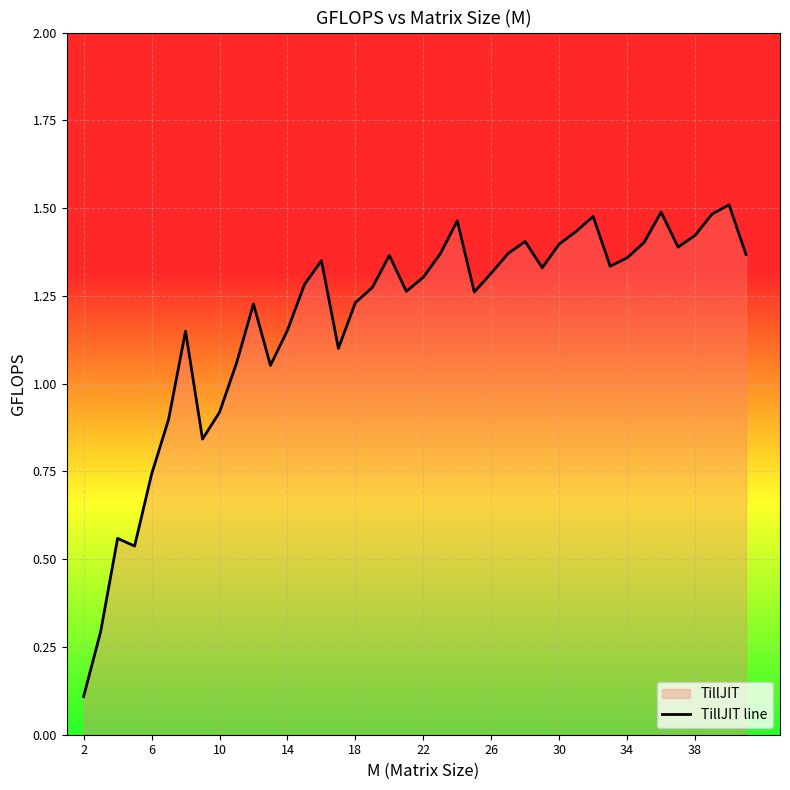

Between 38 and 2, which is larger?

38